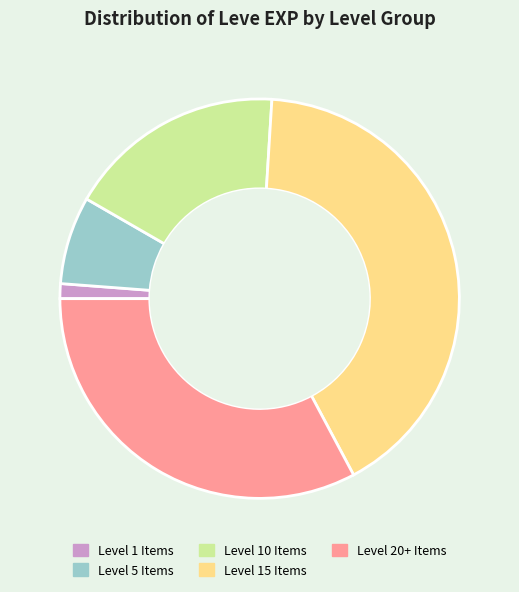

Which has a higher value, Level 1 Items or Level 10 Items?

Level 10 Items